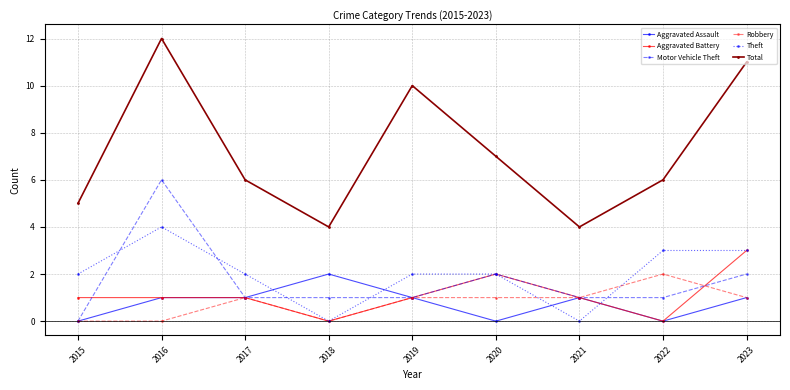

What is the greatest value displayed?

12